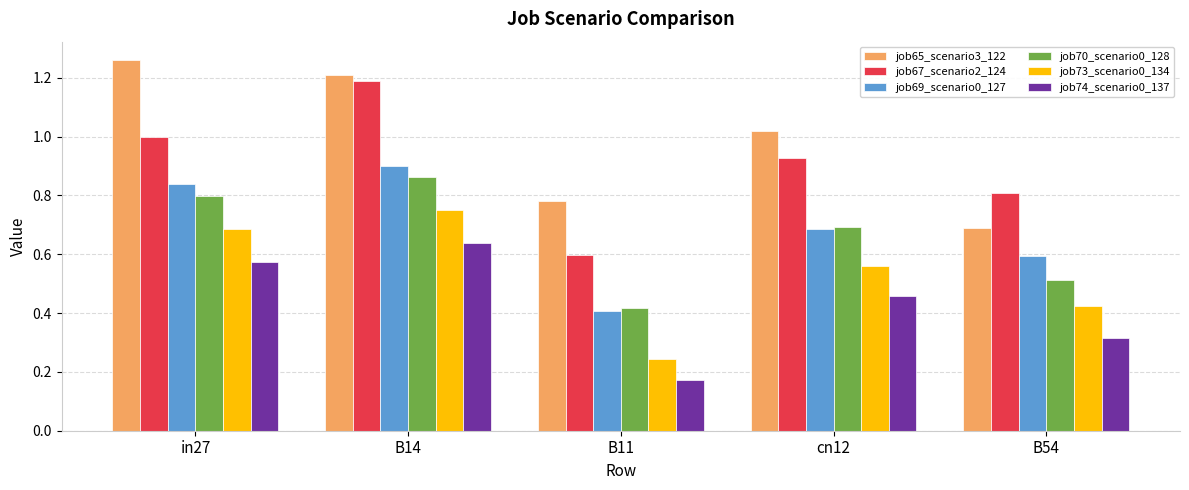

How many groups of bars are there?

5